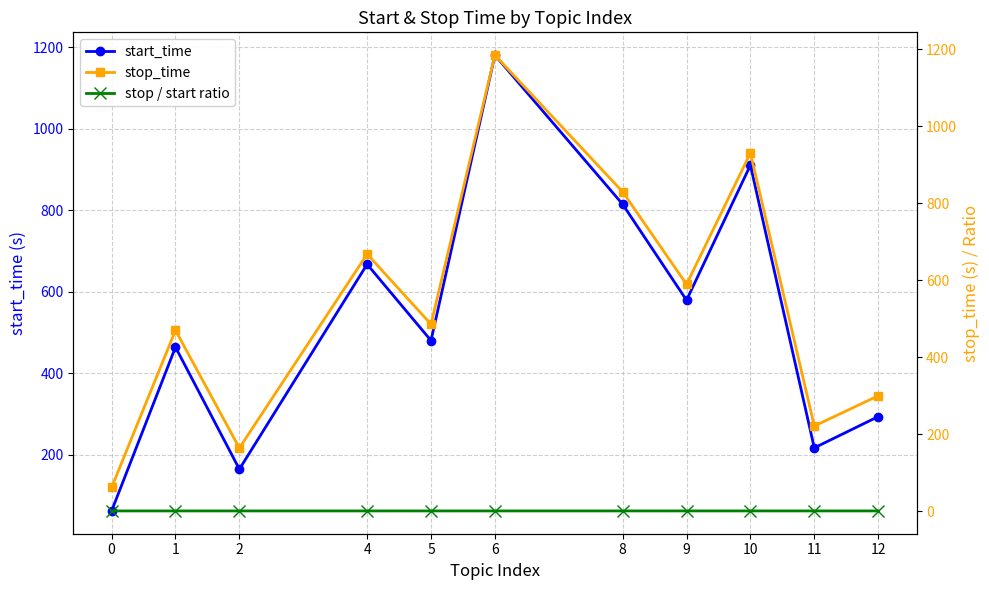

What is the value of the start_time point at the 9th from the left?

910.7